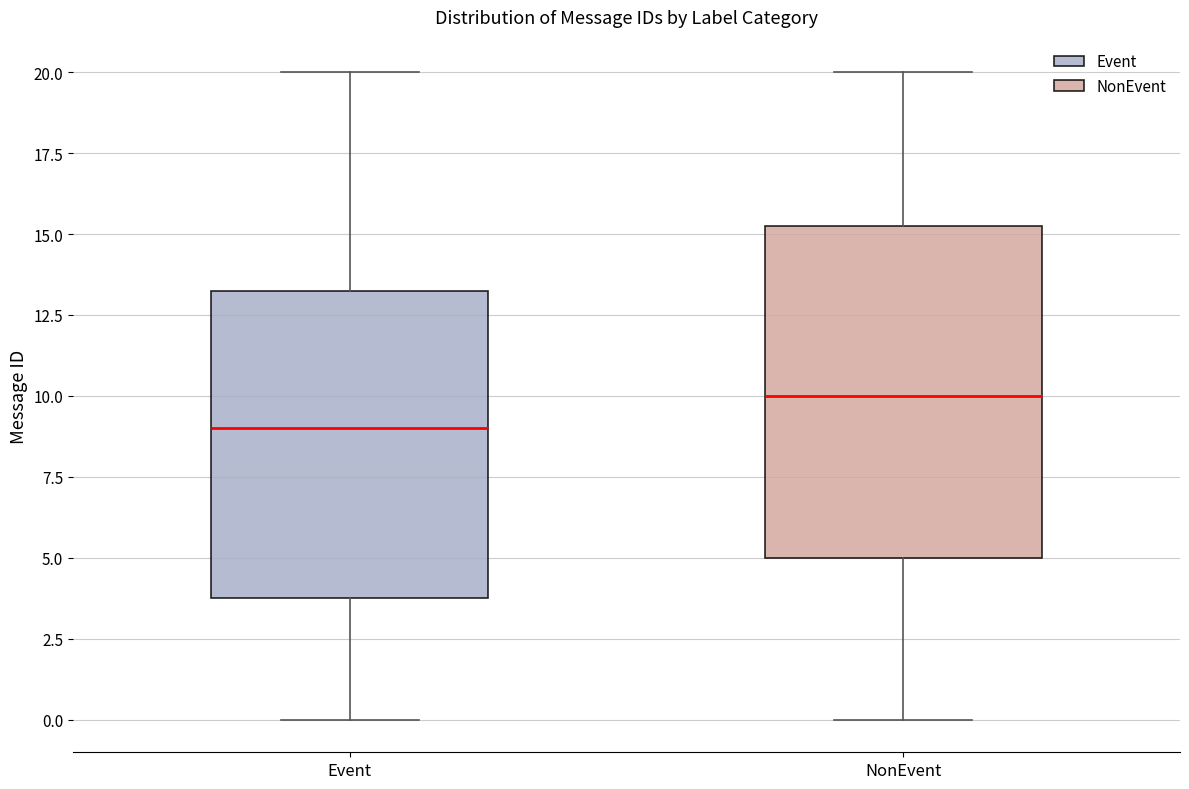

Comparing the boxes themselves (not the whiskers), which one is the tallest?

NonEvent